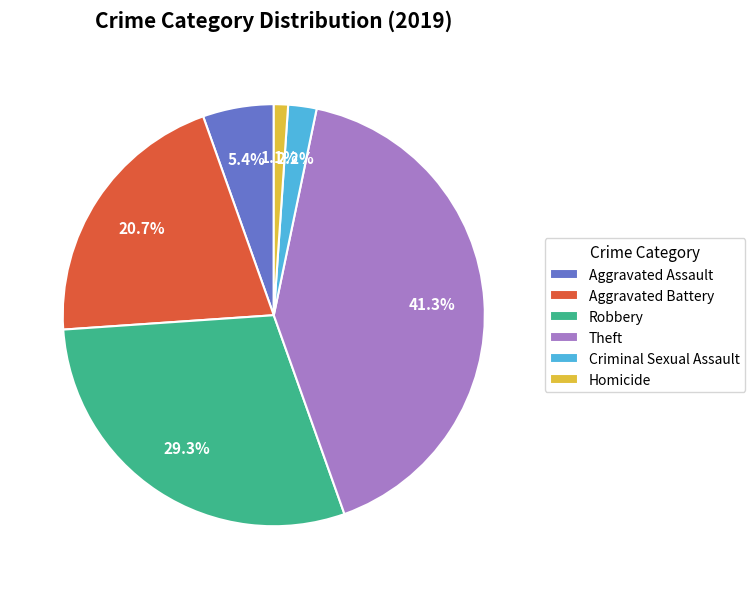

Between Aggravated Battery and Theft, which is larger?

Theft